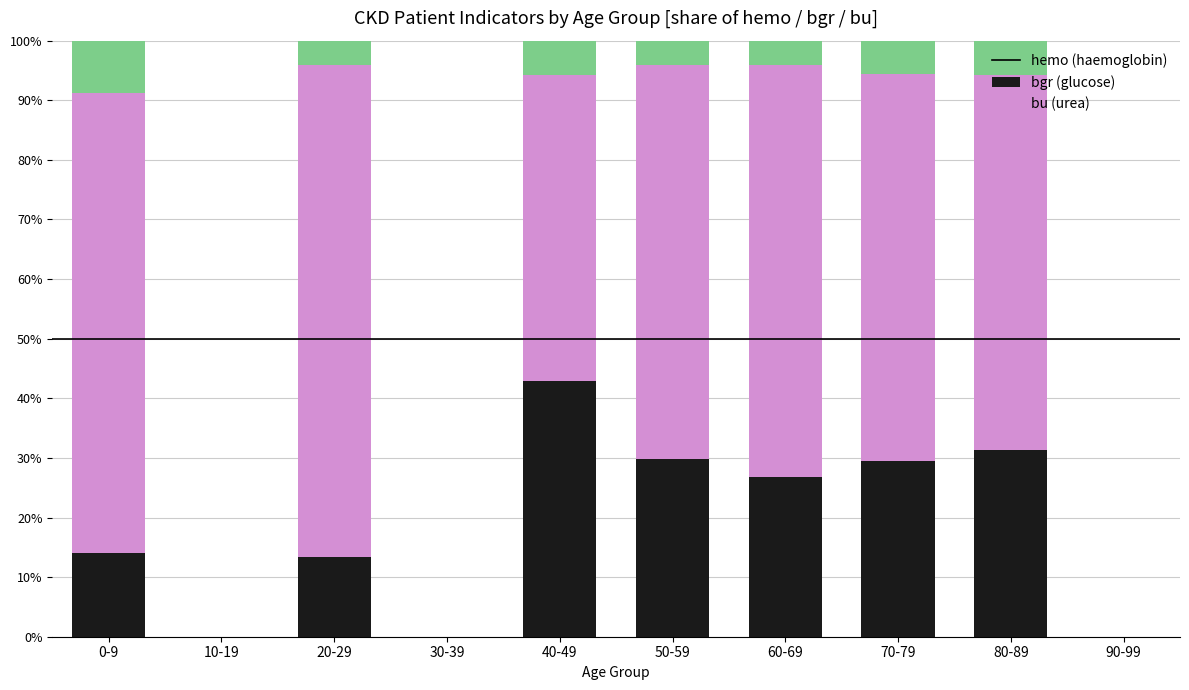

Is it true that bu (urea) equals 29.8 at 50-59?

True